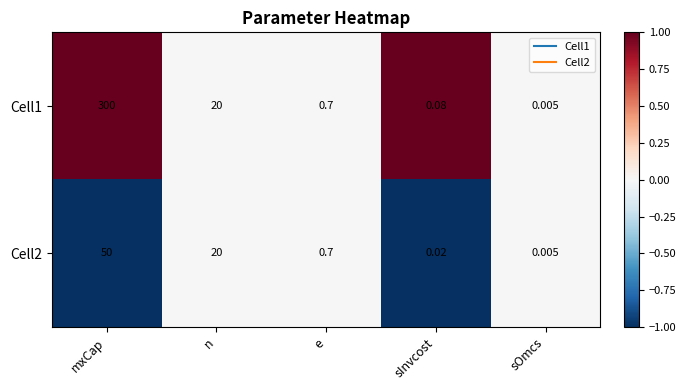

Is the value of Cell1 at sOmcs greater than the value of Cell2 at mxCap?

No